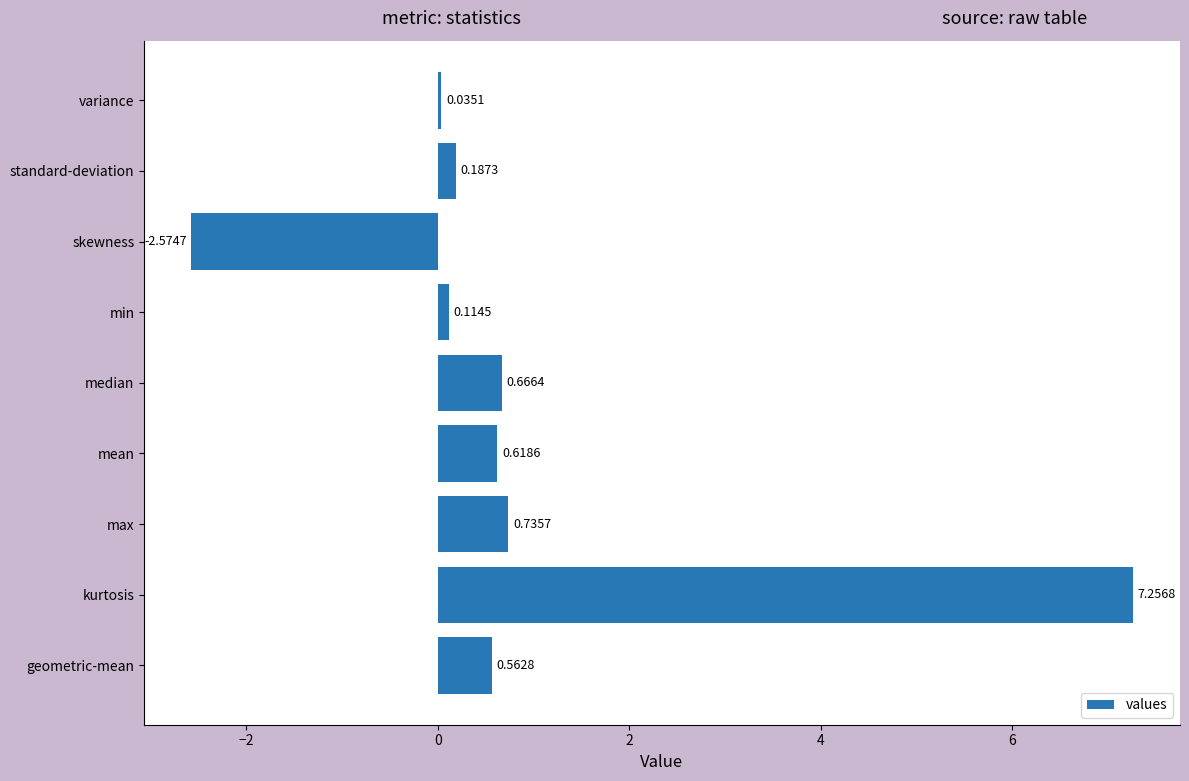

What is the sum of all values?

7.6